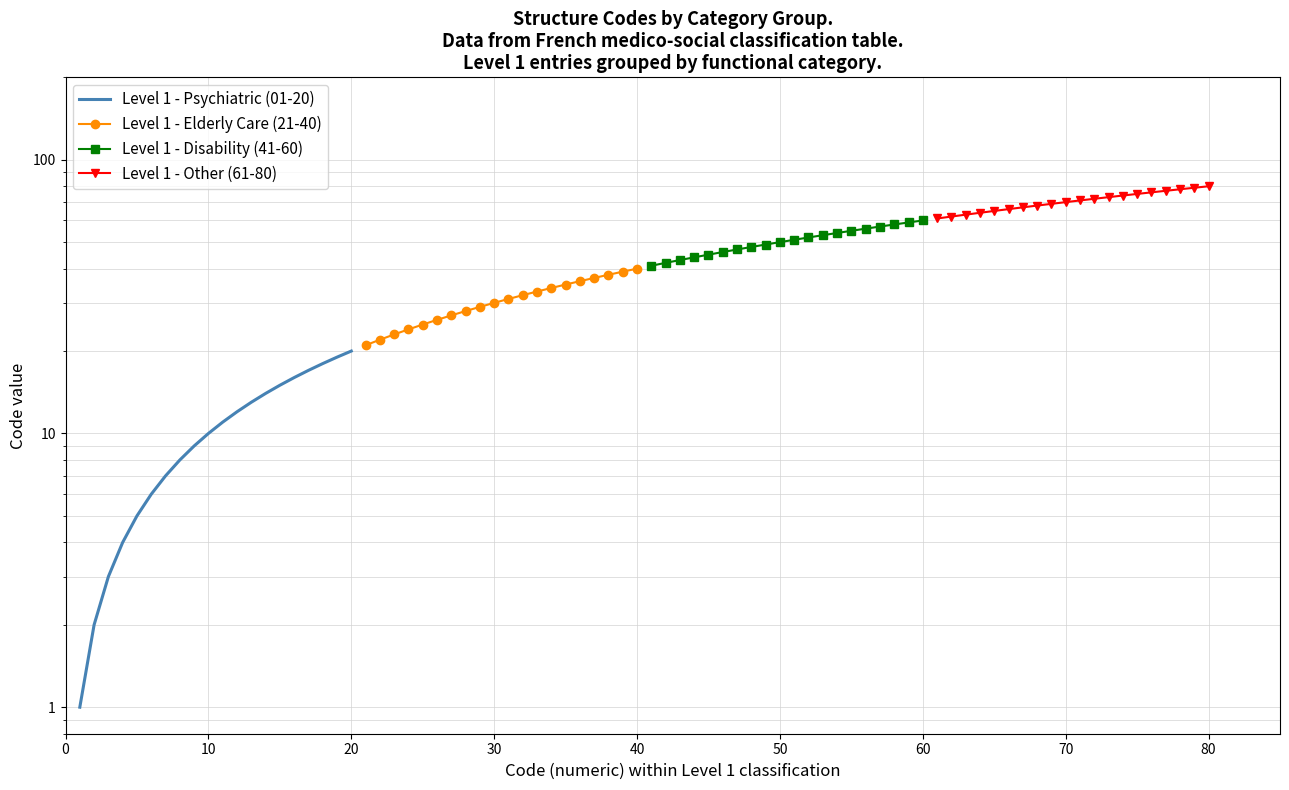

True or false: Level 1 - Disability (41-60) and Level 1 - Psychiatric (01-20) intersect in this chart.

False